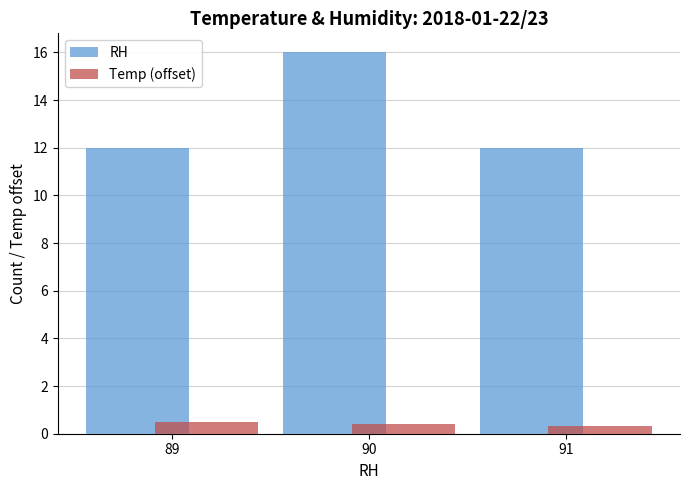

At how many categories does at least one series exceed 13?

1